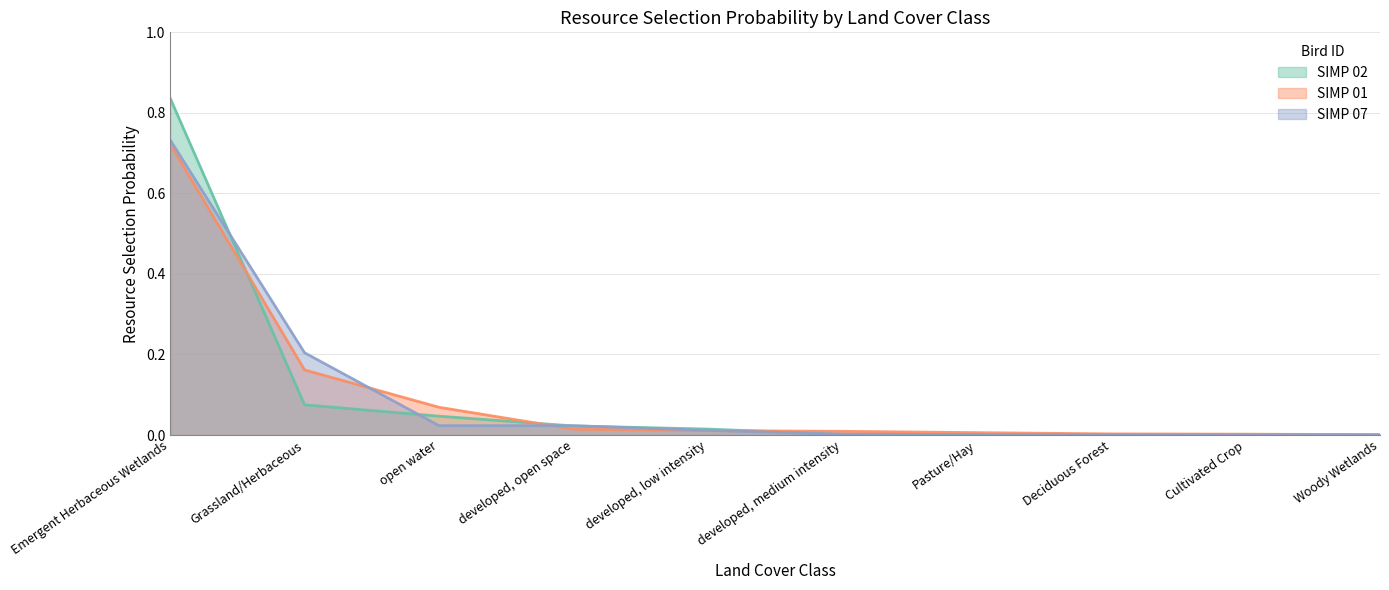

How many lines are shown in the chart?

3